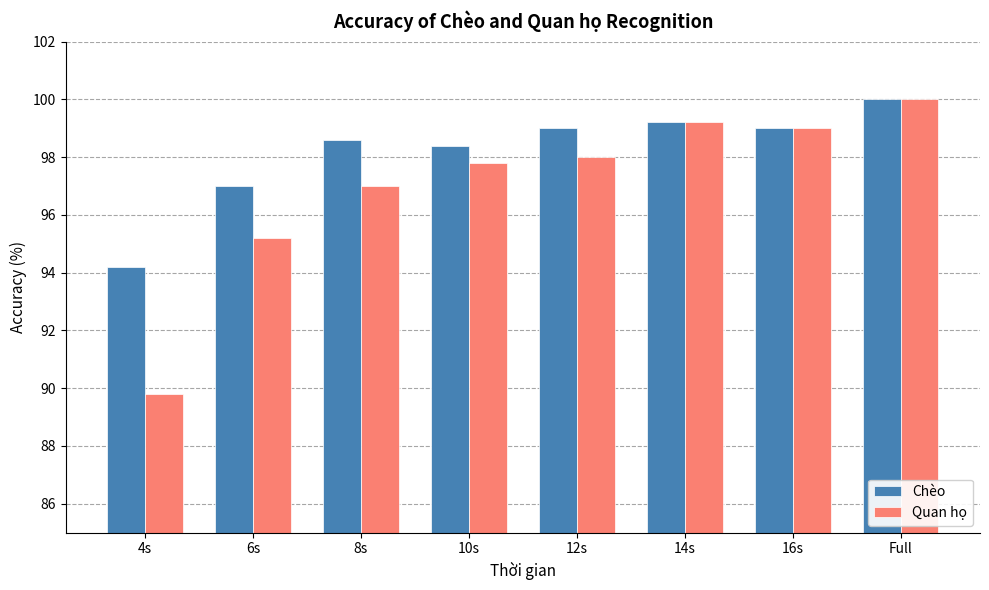

Is it true that Quan họ equals 50.9 at Full?

False